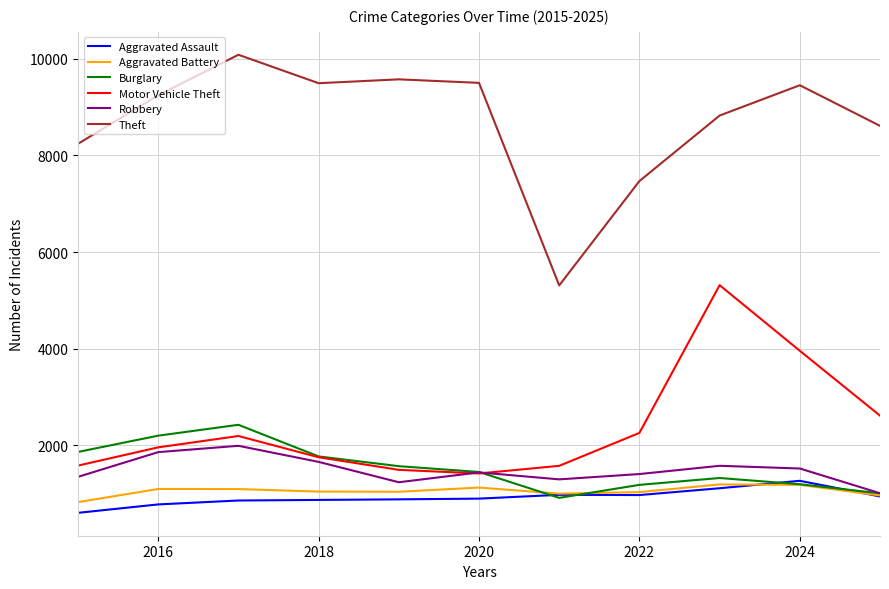

True or false: Motor Vehicle Theft and Theft cross at least once.

False